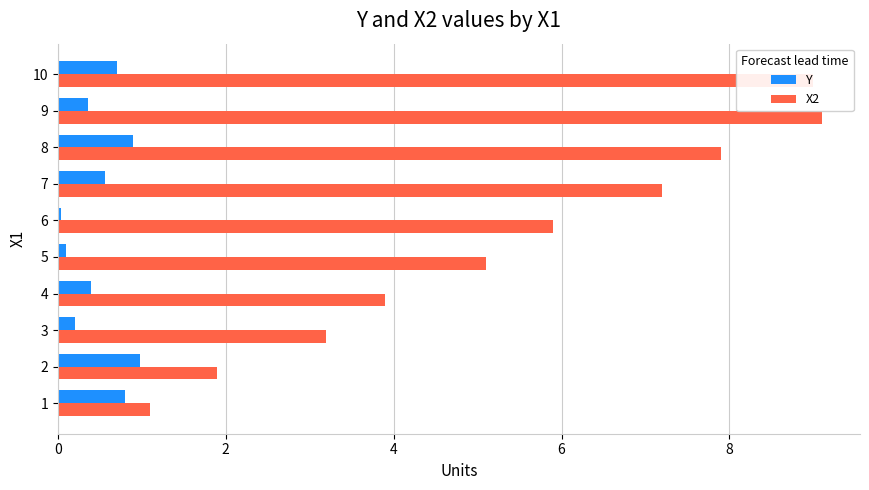

Is the value of X2 at 7 greater than the value of Y at 7?

Yes